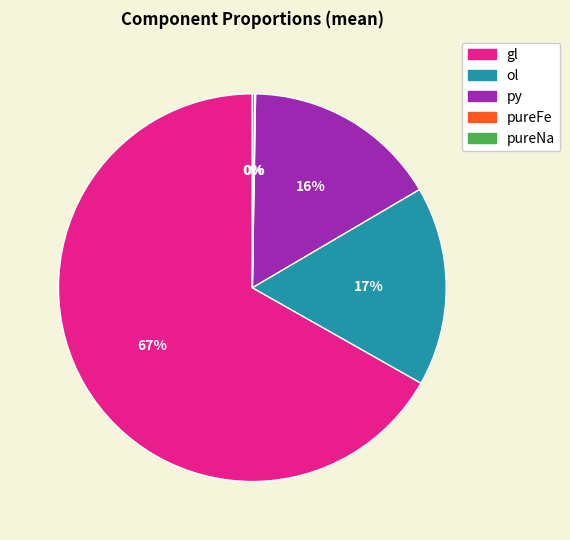

True or false: ol accounts for 17% of the total.

True